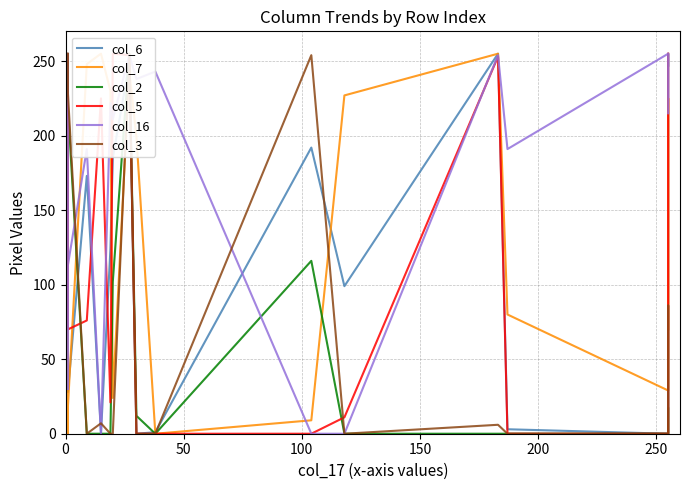

Is the value of col_6 at 0 greater than the value of col_7 at 13?

No